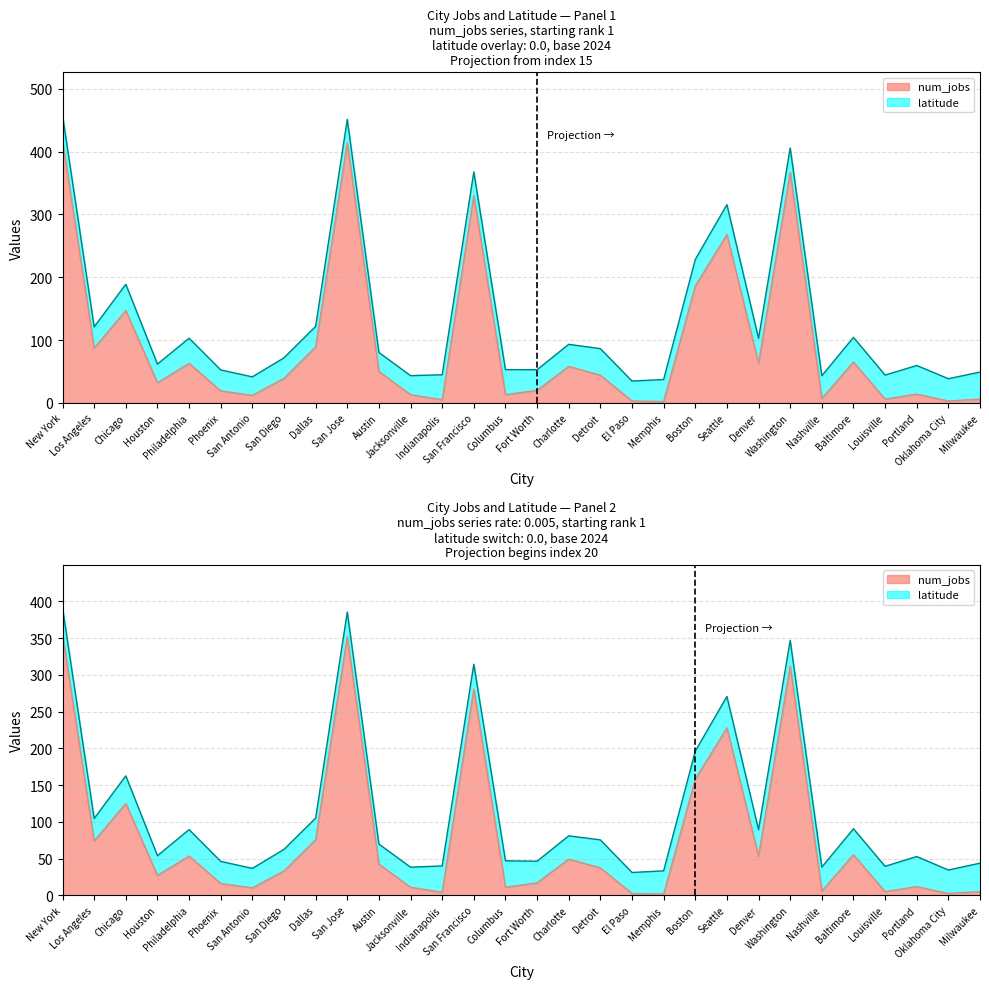

What is the sum of all values?

2842